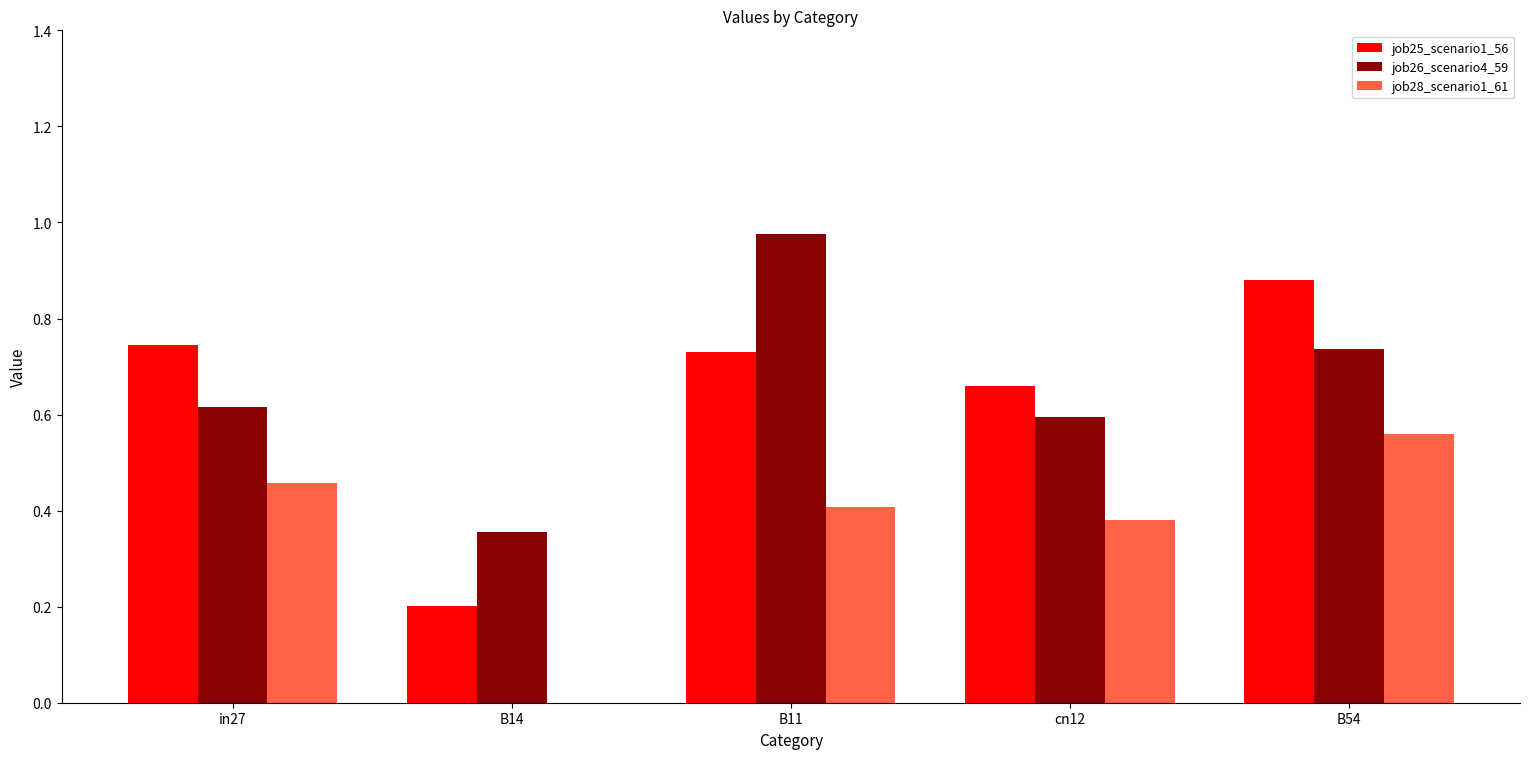

Is the value of job28_scenario1_61 at in27 greater than the value of job26_scenario4_59 at B14?

Yes